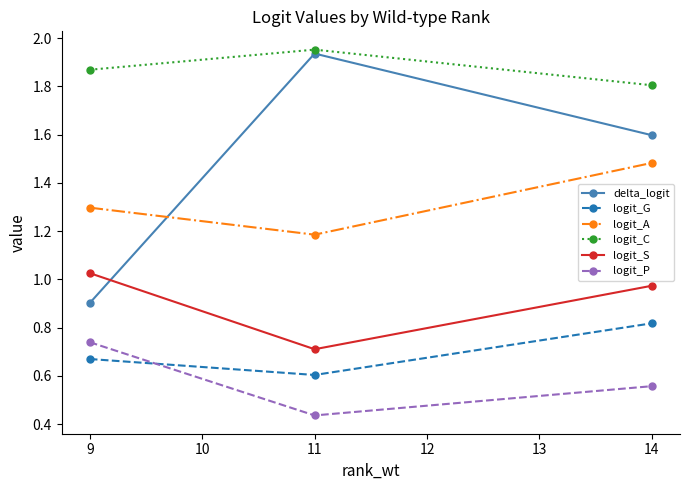

What are all the series names shown in the legend?

delta_logit, logit_G, logit_A, logit_C, logit_S, logit_P